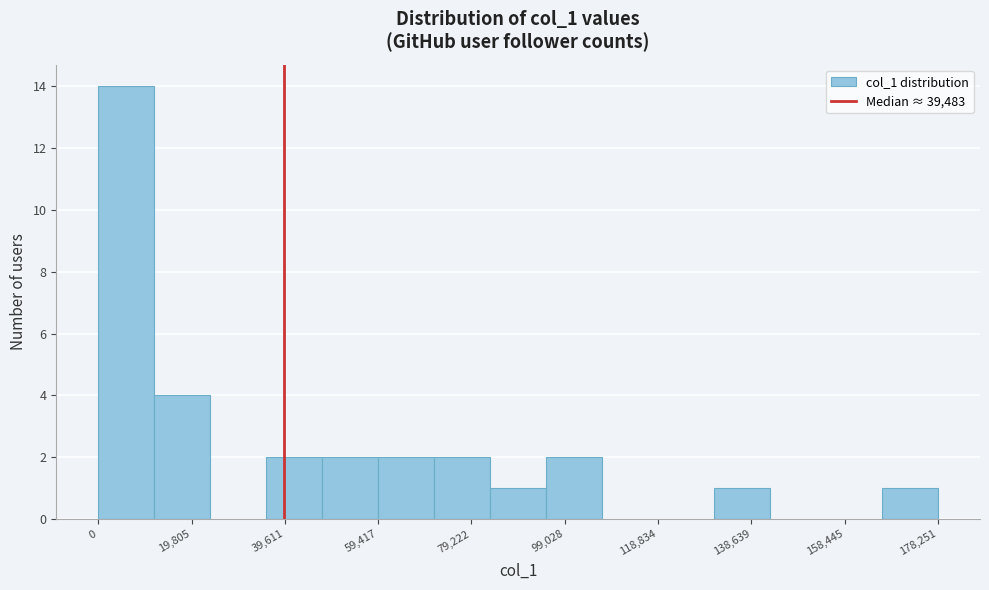

Over which range of the x-axis is the bar tallest?

0 to 12000